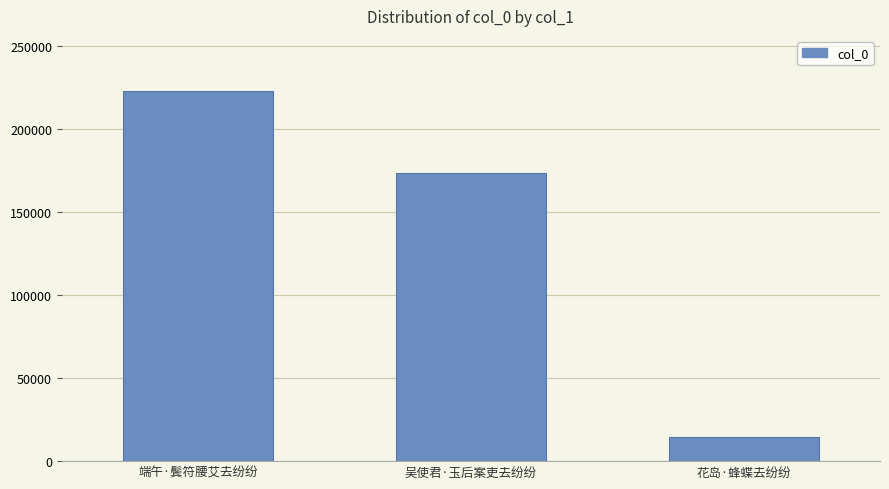

How many values are below 173442?

1